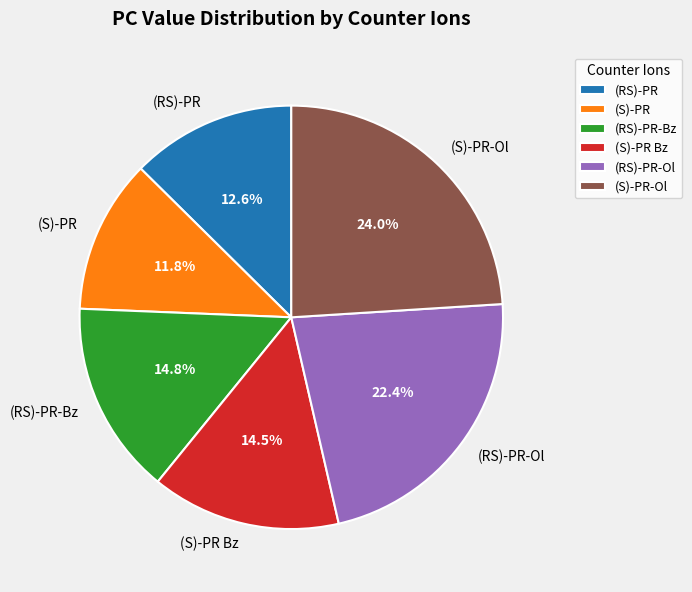

Which category has the smallest portion of the pie?

(S)-PR